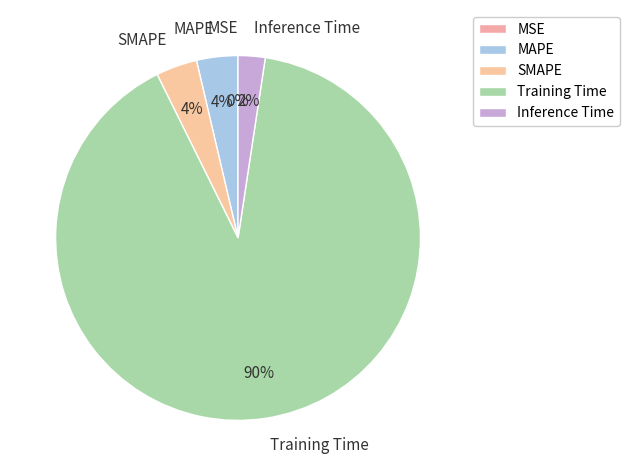

Does SMAPE account for over 50% of the chart?

No